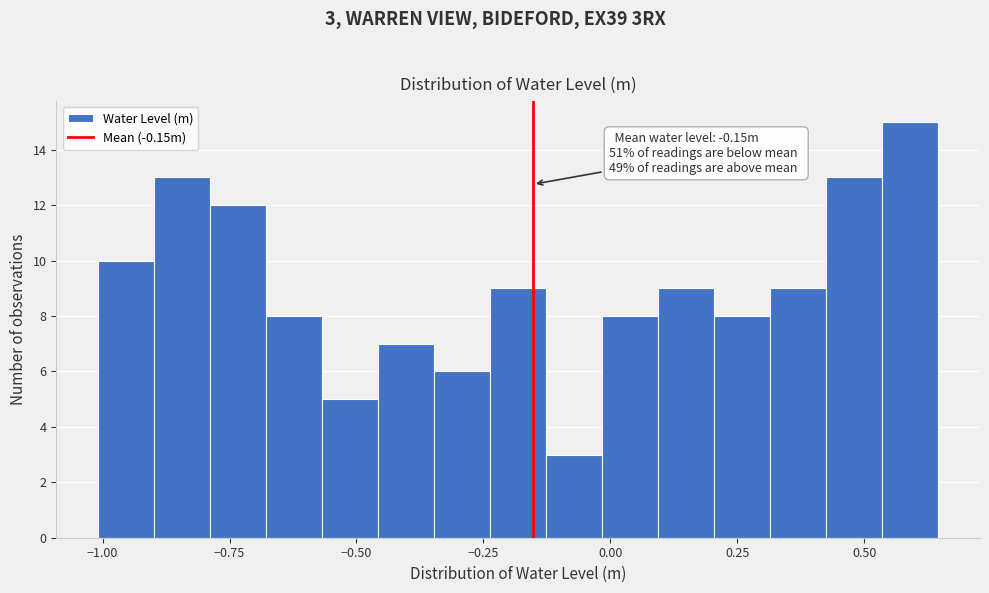

Around what value on the x-axis is the tallest bar? Give the approximate position of its centre, as read against the axis.

0.60